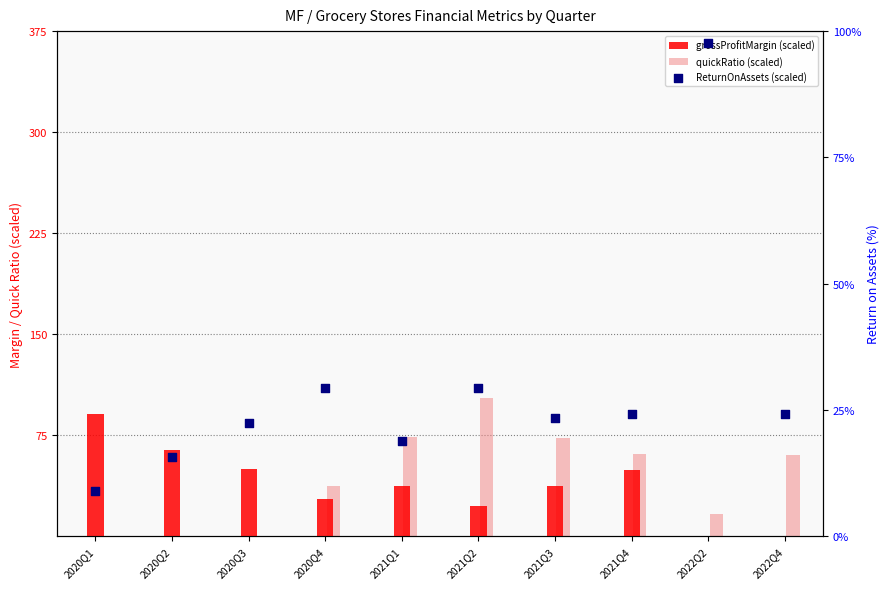

What are all the series names shown in the legend?

grossProfitMargin (scaled), quickRatio (scaled), ReturnOnAssets (scaled)